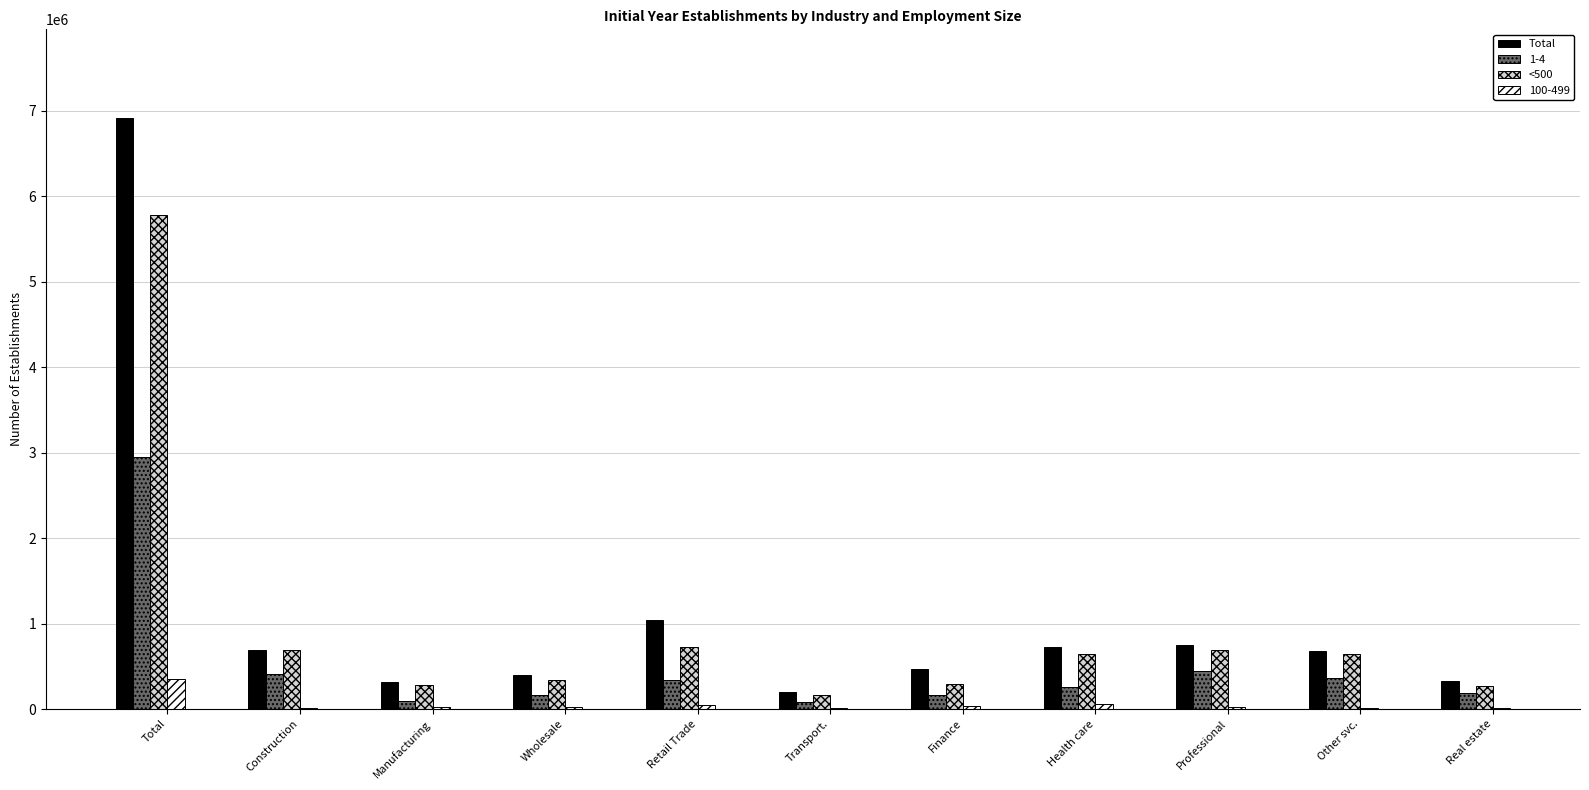

Is the value of <500 at Retail Trade greater than the value of 100-499 at Finance?

Yes